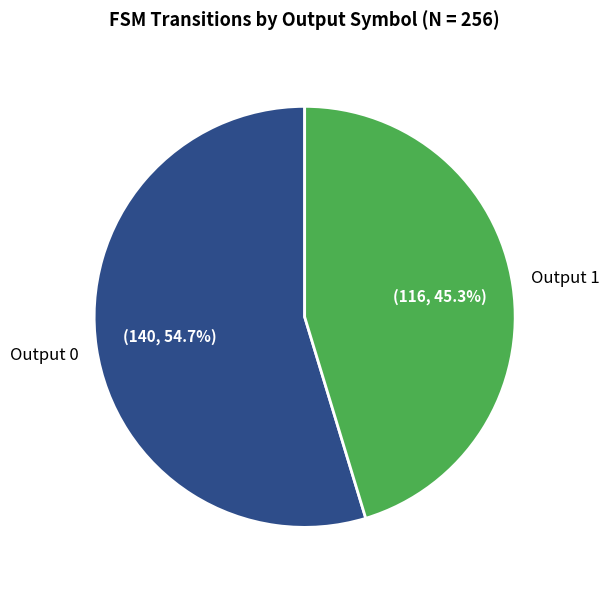

How many slices are in this pie chart?

2